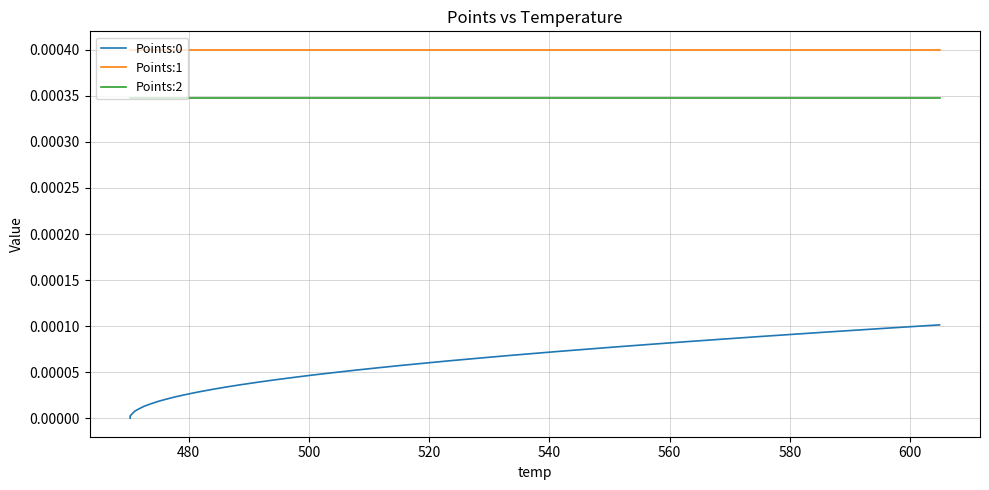

Which series has the largest total across all categories?

Points:1